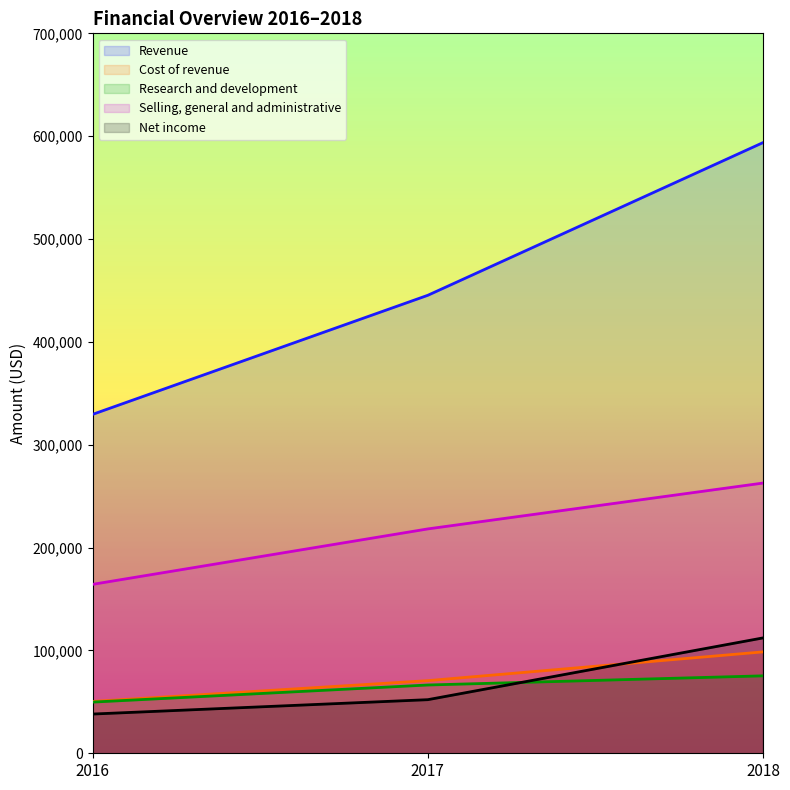

What is the difference between the maximum and minimum values in the Selling, general and administrative series?

98473